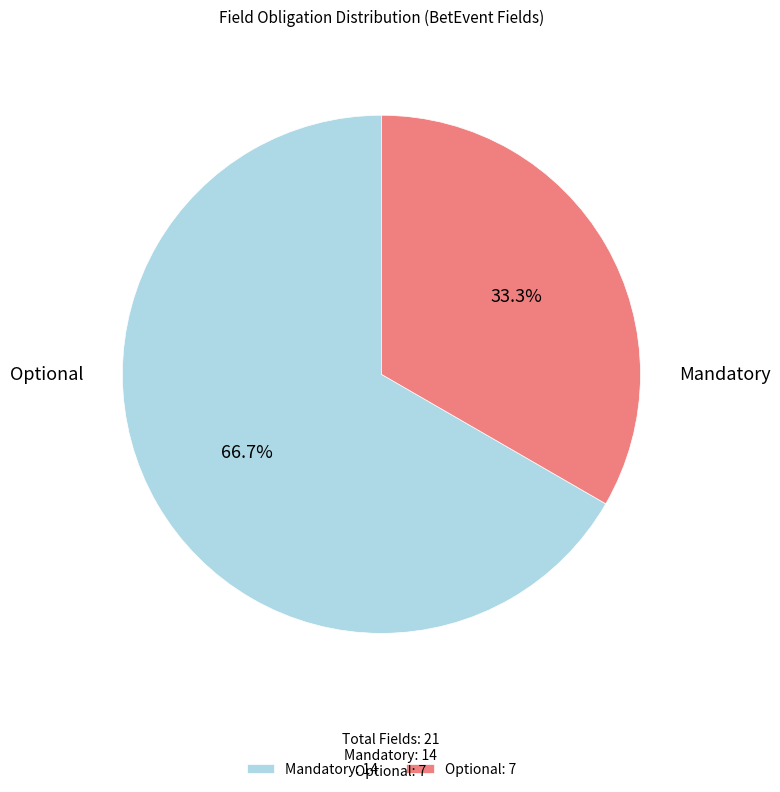

Does Optional account for over 50% of the chart?

No